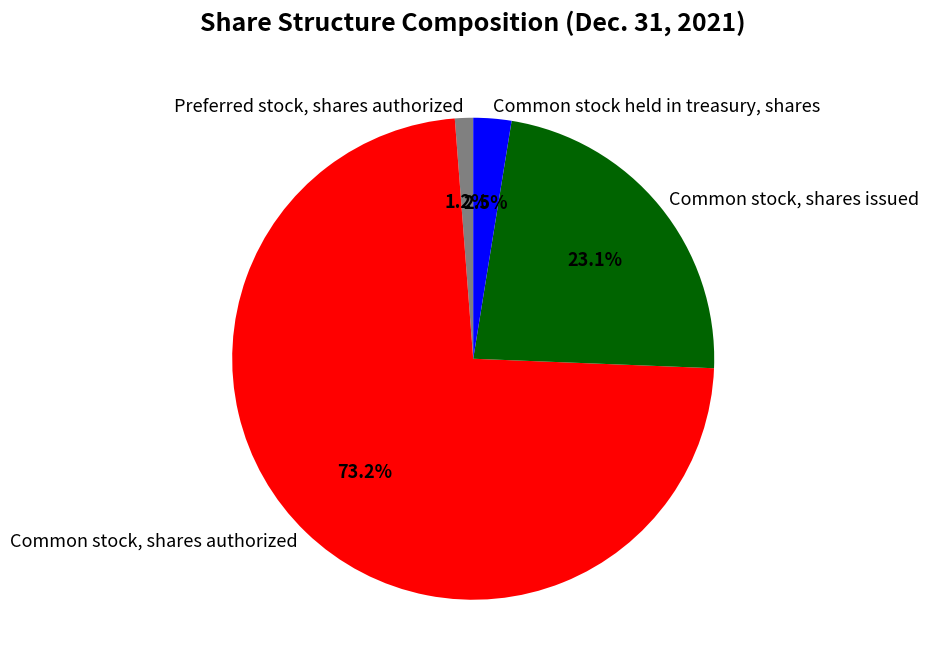

Count the number of slices in the pie.

4